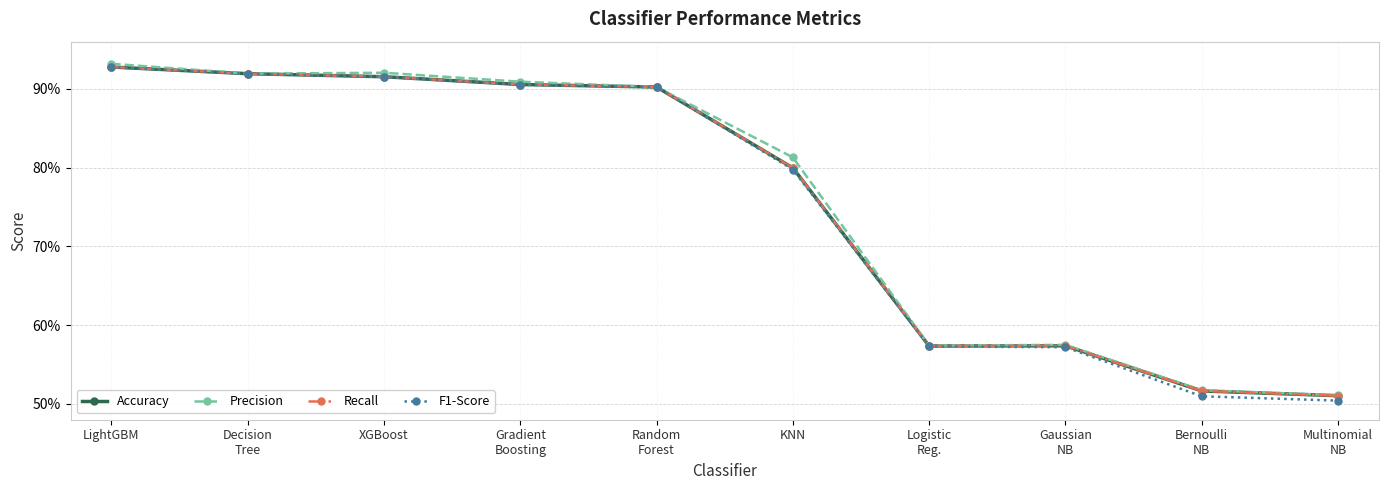

Is this an area chart (filled region under the line)?

No